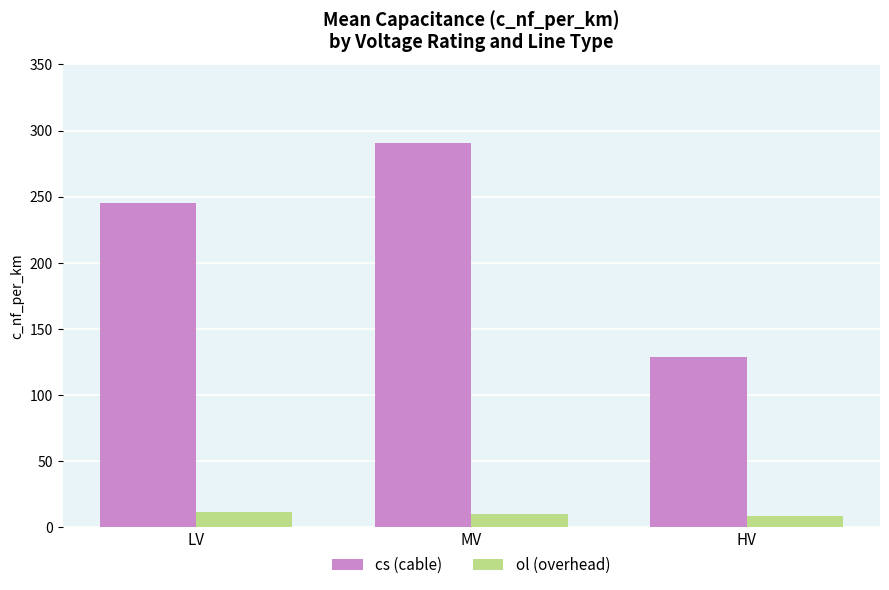

What is the maximum value for ol (overhead)?

12.0